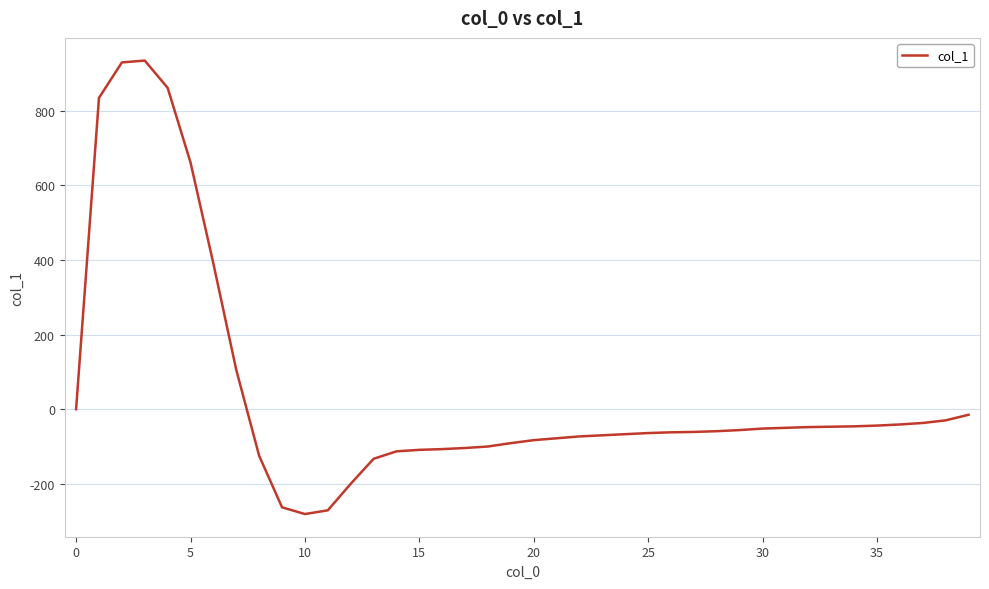

What is the greatest value displayed?

934